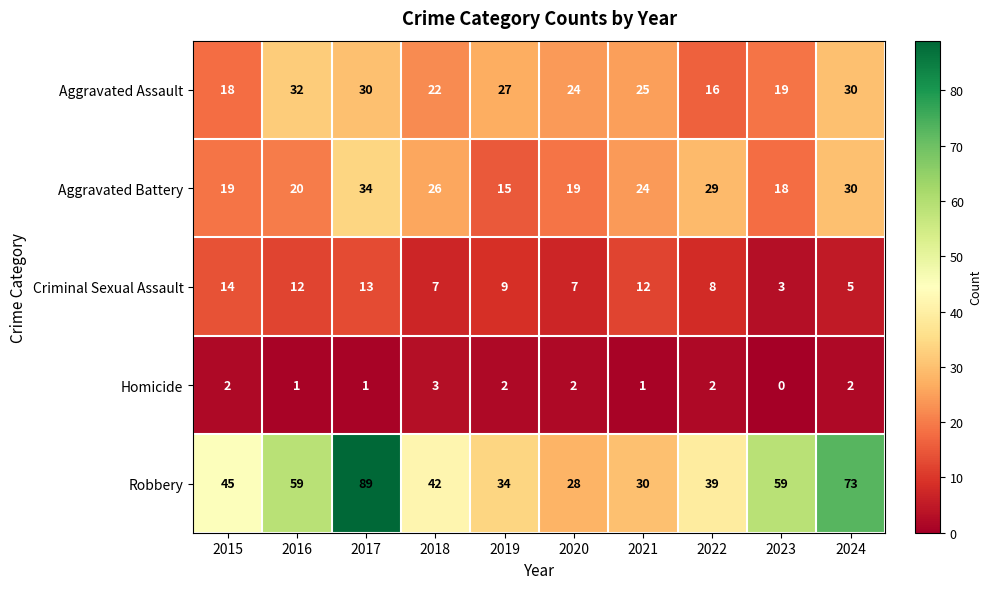

Between 2017 and 2018, which series saw the biggest shift?

Robbery